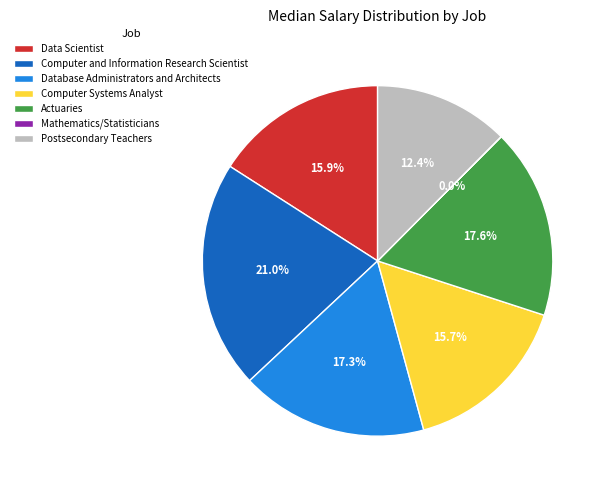

Is Postsecondary Teachers the majority of the pie?

No